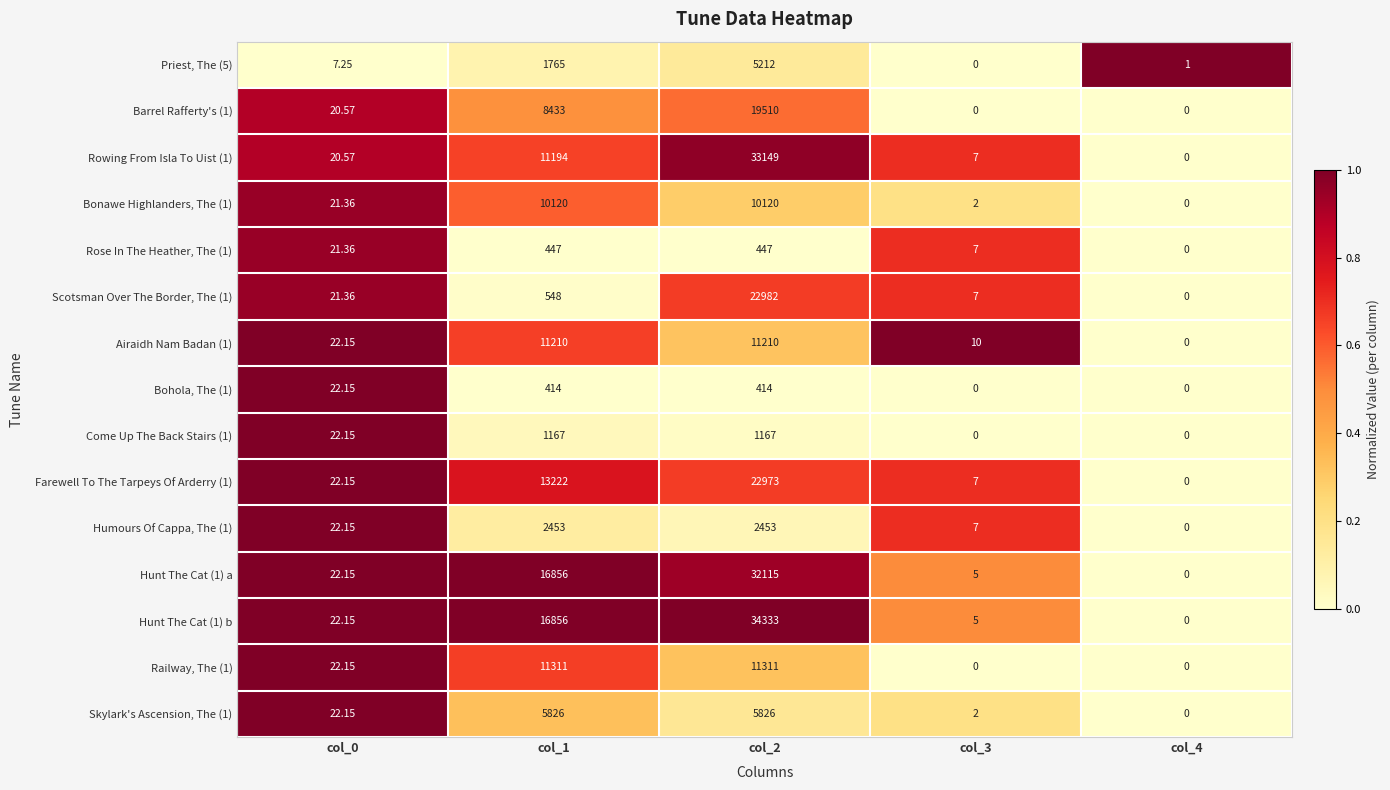

Is the value of Come Up The Back Stairs (1) at col_1 greater than the value of Railway, The (1) at col_0?

Yes